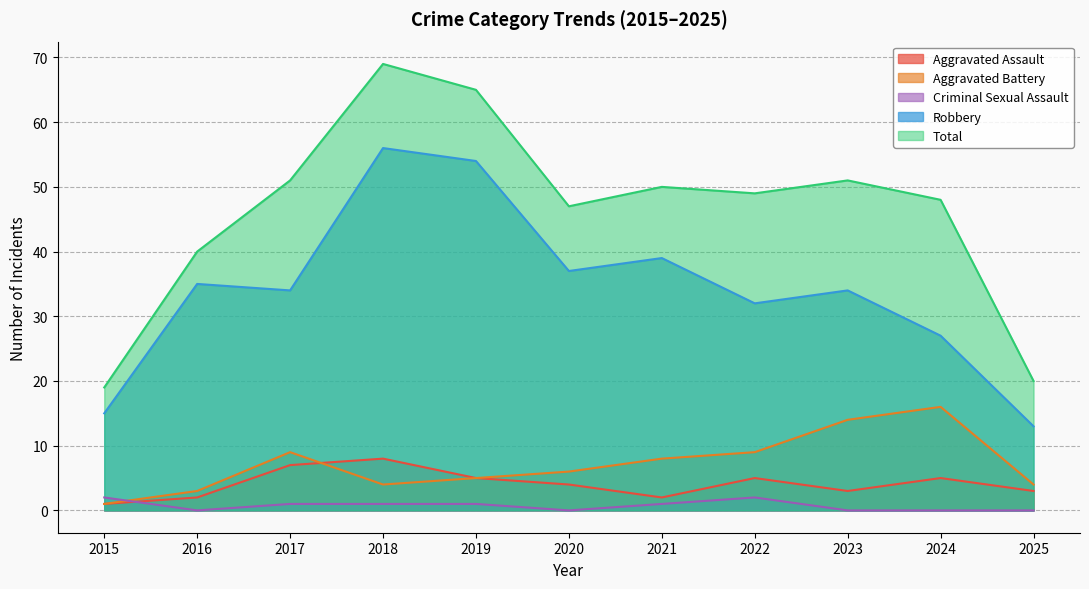

In Criminal Sexual Assault, how many points are higher than both neighbors (excluding endpoints)?

1